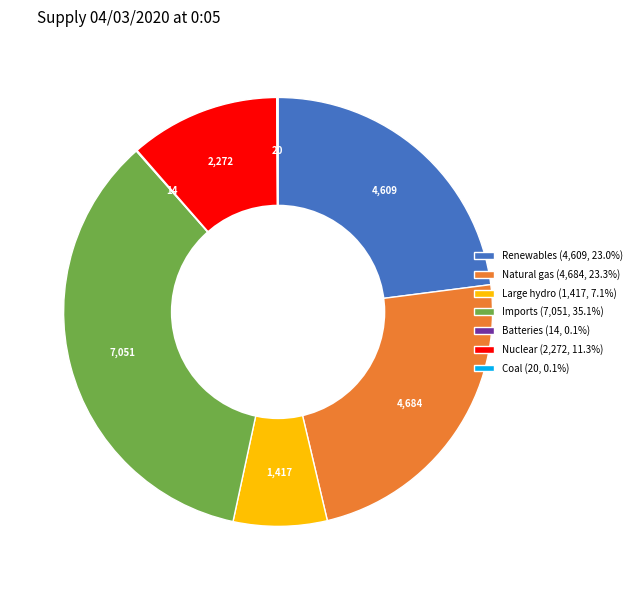

Is there a majority slice in this chart?

No